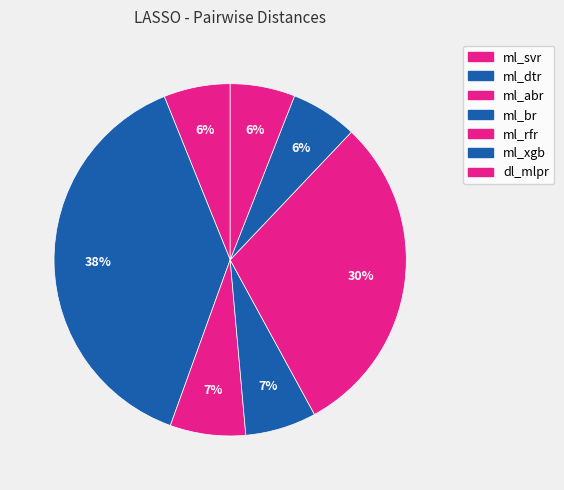

To the nearest percent, what is the combined percentage of ml_xgb and ml_br?

13%